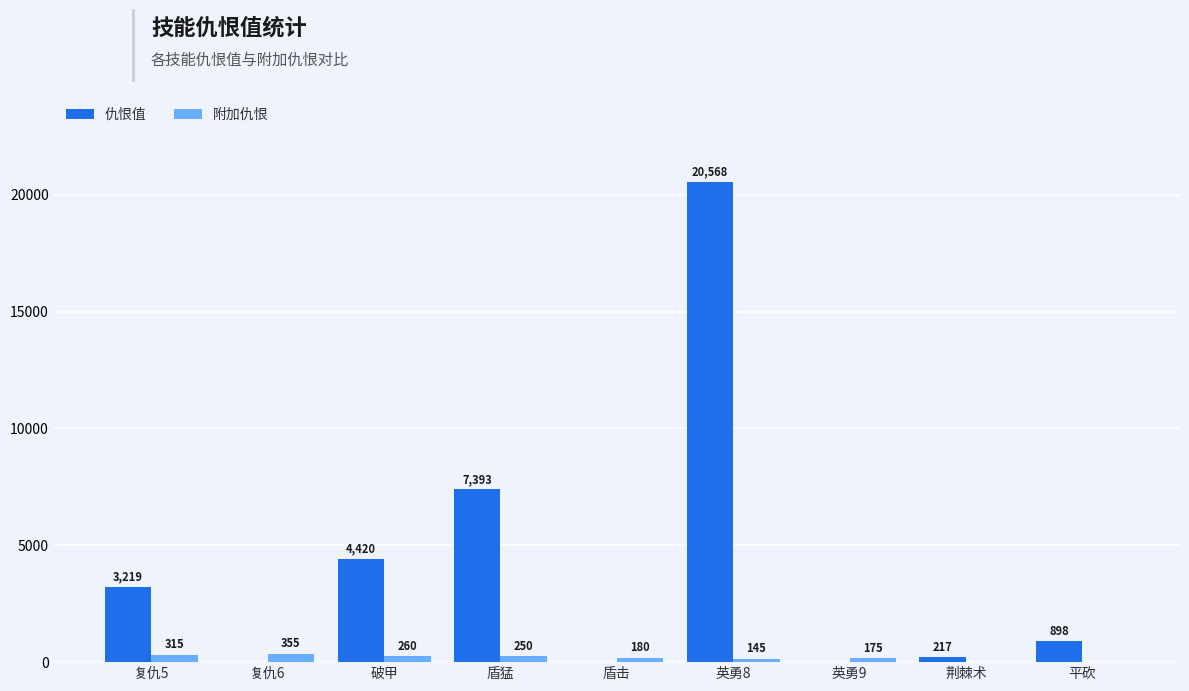

What is the sum of the 附加仇恨 values at 复仇5 and 复仇6?

670.0